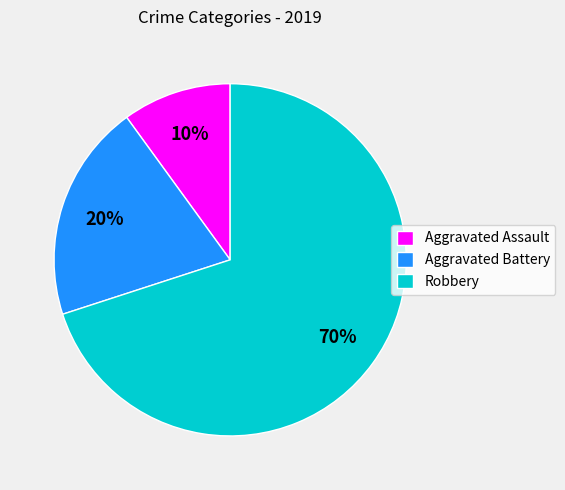

Rank the categories by value from highest to lowest.

Robbery, Aggravated Battery, Aggravated Assault